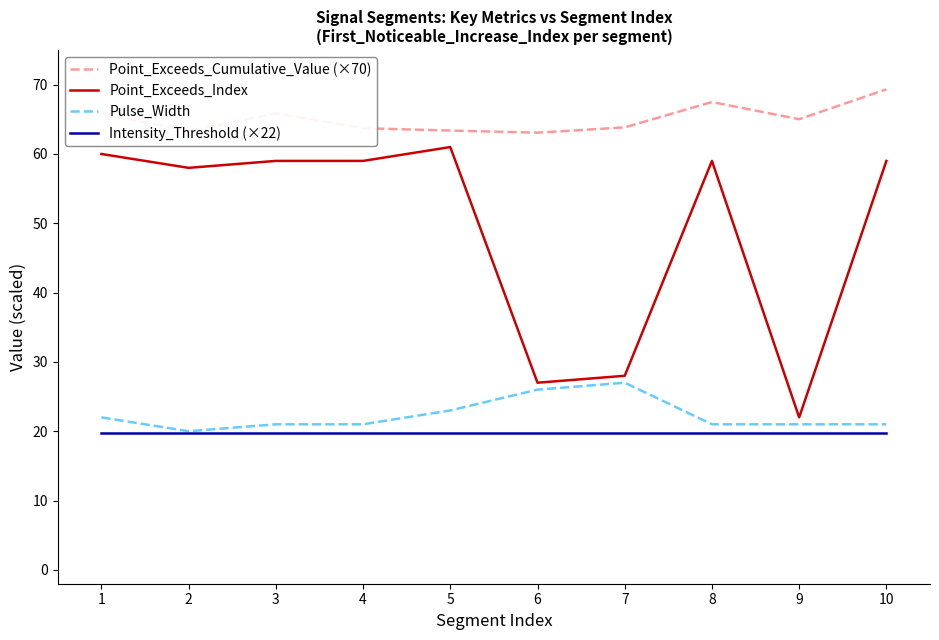

What are all the series names shown in the legend?

Point_Exceeds_Cumulative_Value (×70), Point_Exceeds_Index, Pulse_Width, Intensity_Threshold (×22)